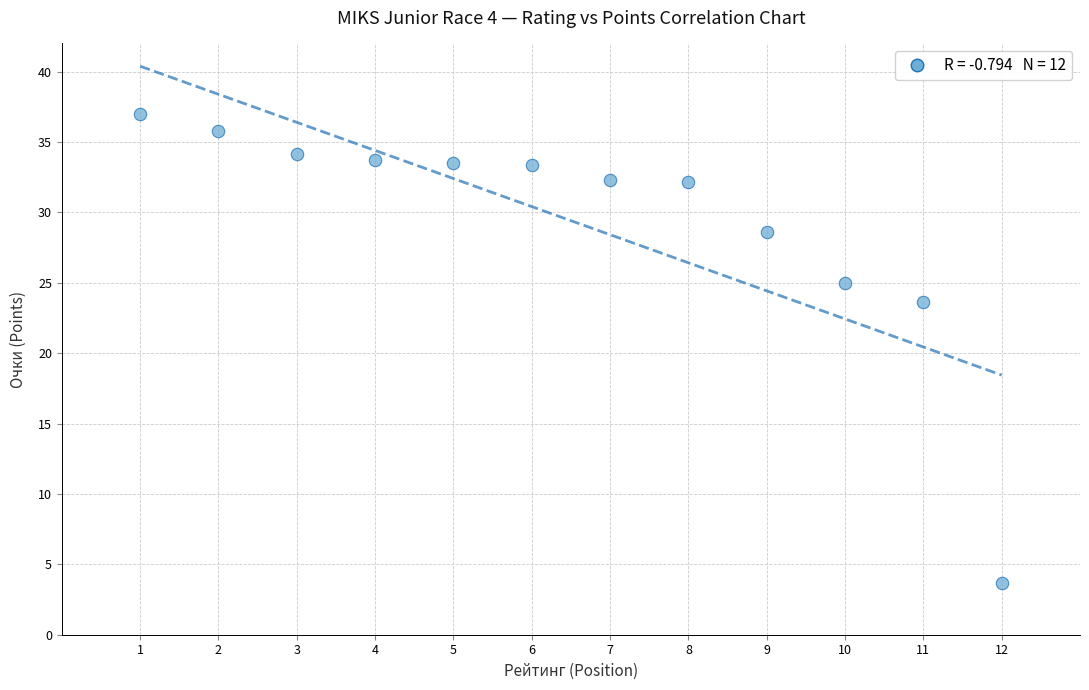

What Y value in the scatter plot is closest to 20?

23.6